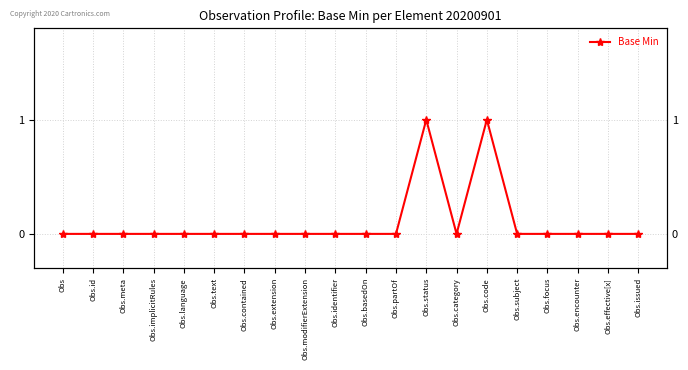

What is the label of the 13th point from the right?

Obs.extension